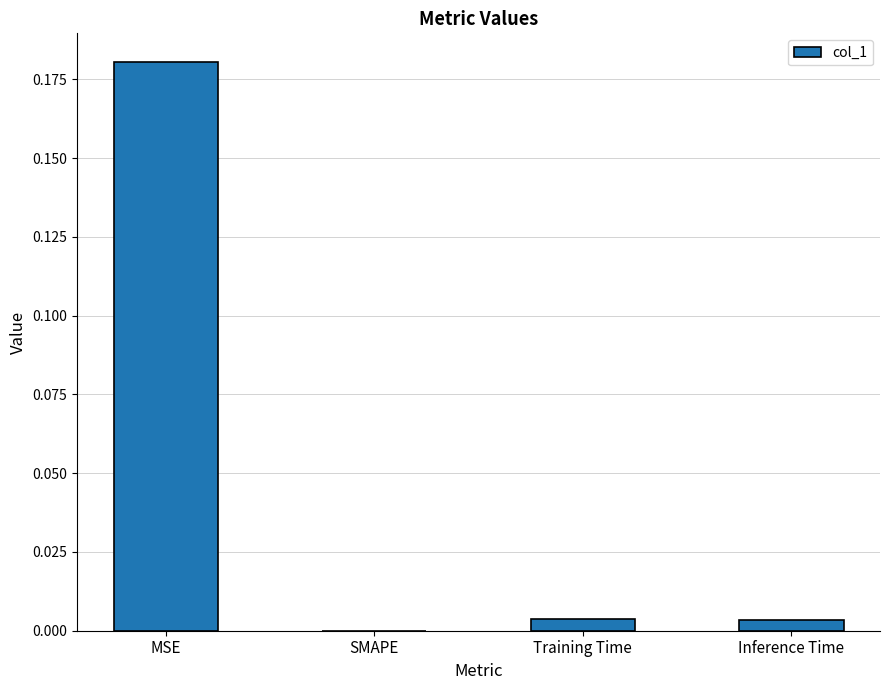

Which has a higher value, MSE or Inference Time?

MSE